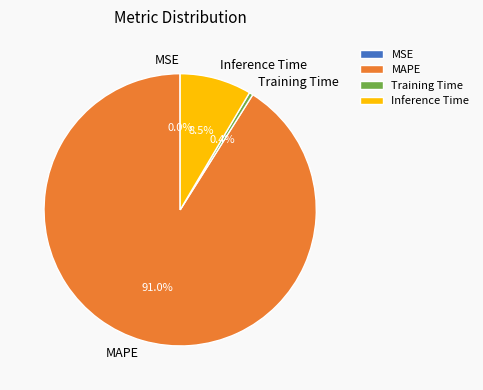

Is there any slice that represents more than half of the pie?

Yes